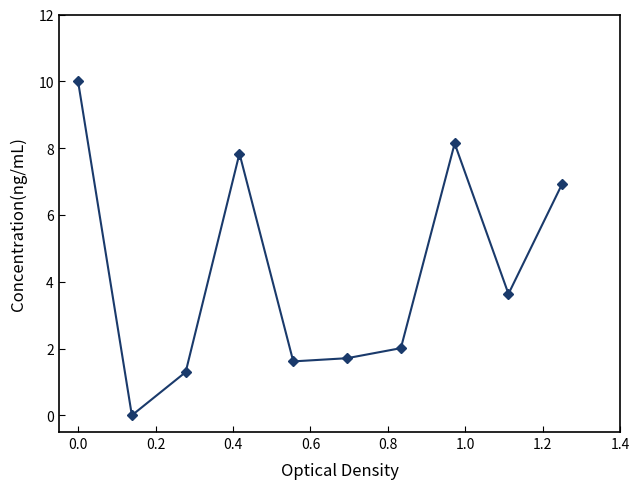

What is the difference between the maximum and minimum values?

10.0